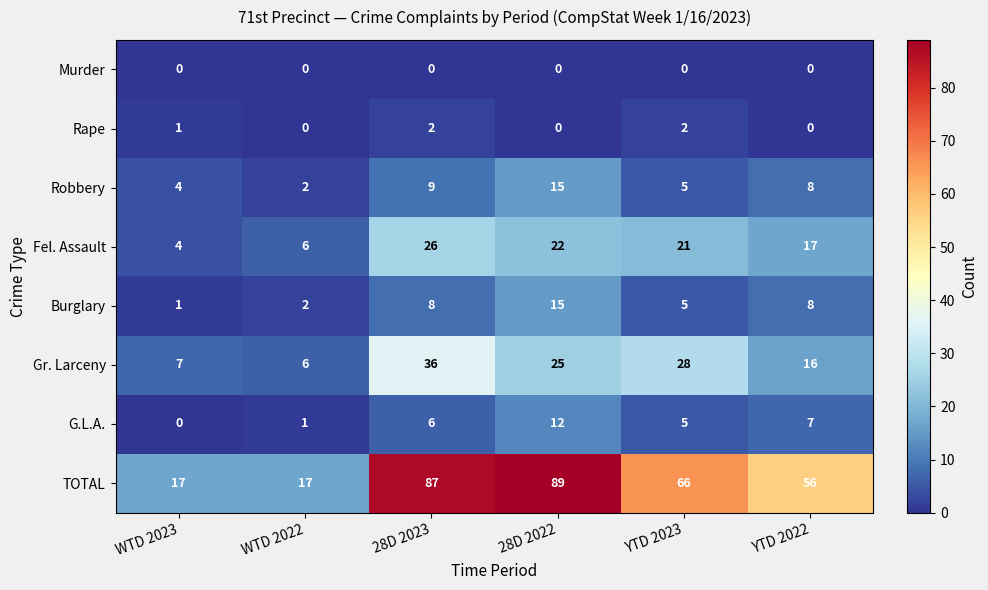

How many distinct data groups are displayed?

8